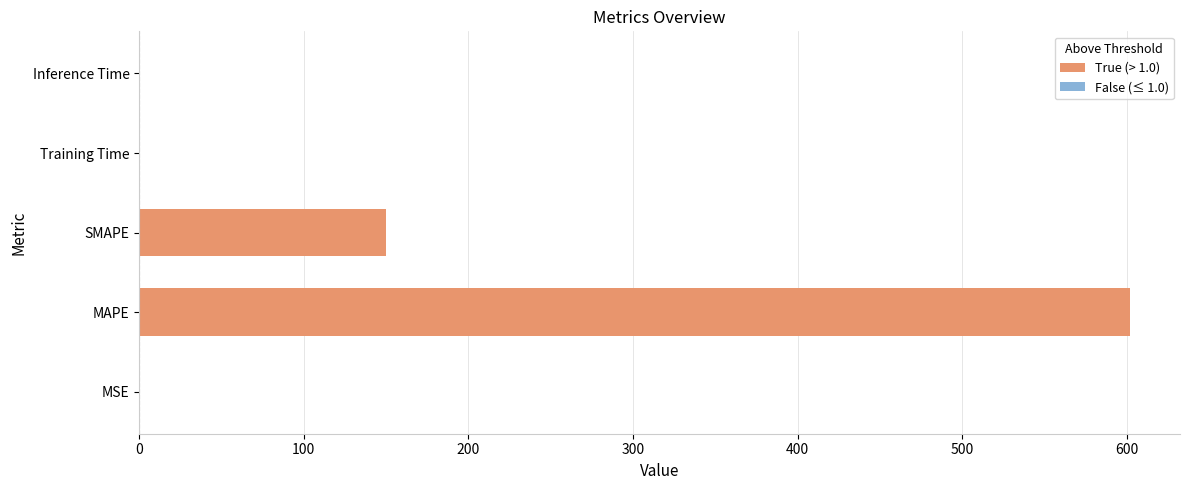

Between Training Time and MAPE, which is larger?

MAPE